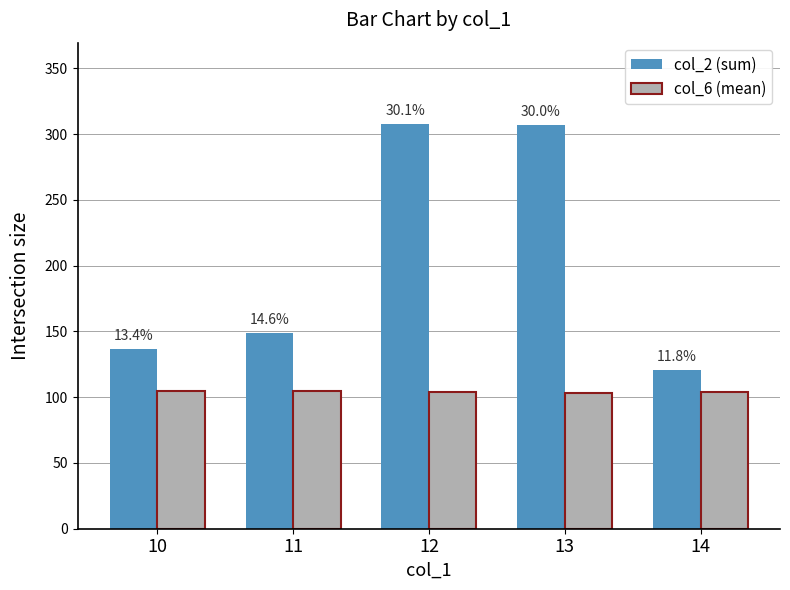

How many bars are there in each group?

2